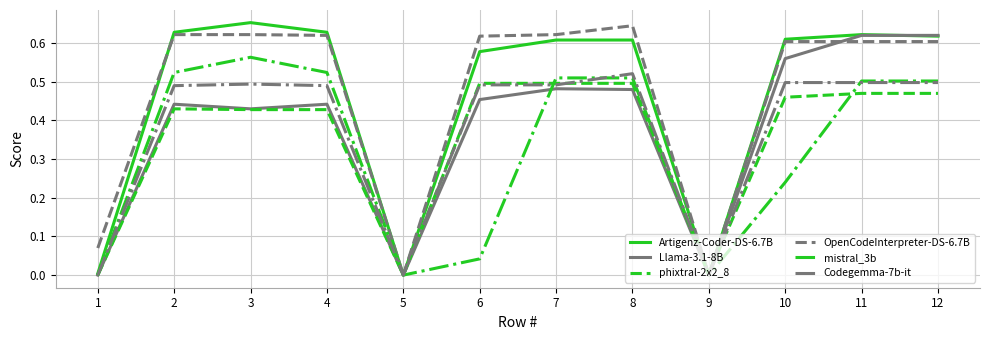

Which category has the highest value in the OpenCodeInterpreter-DS-6.7B series?

8